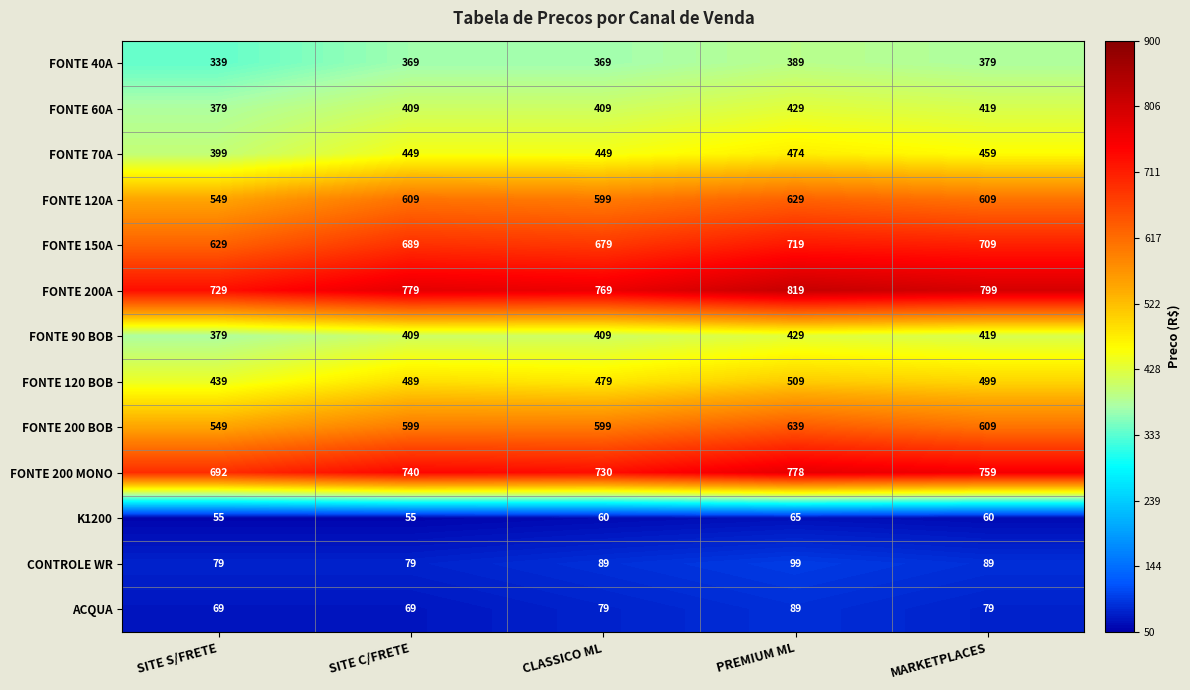

Which category has the lowest value in the FONTE 200 MONO series?

SITE S/FRETE